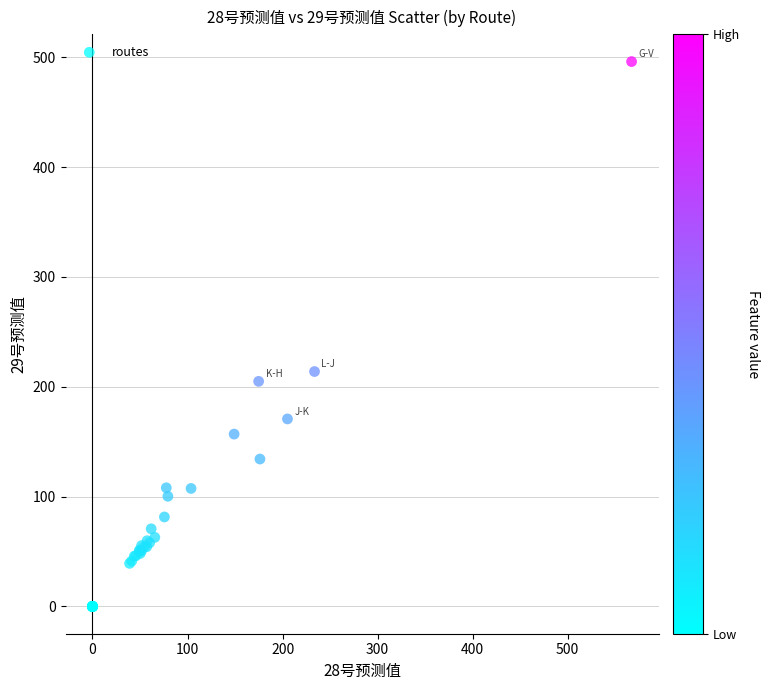

What Y value in the scatter plot is closest to 247?

213.8